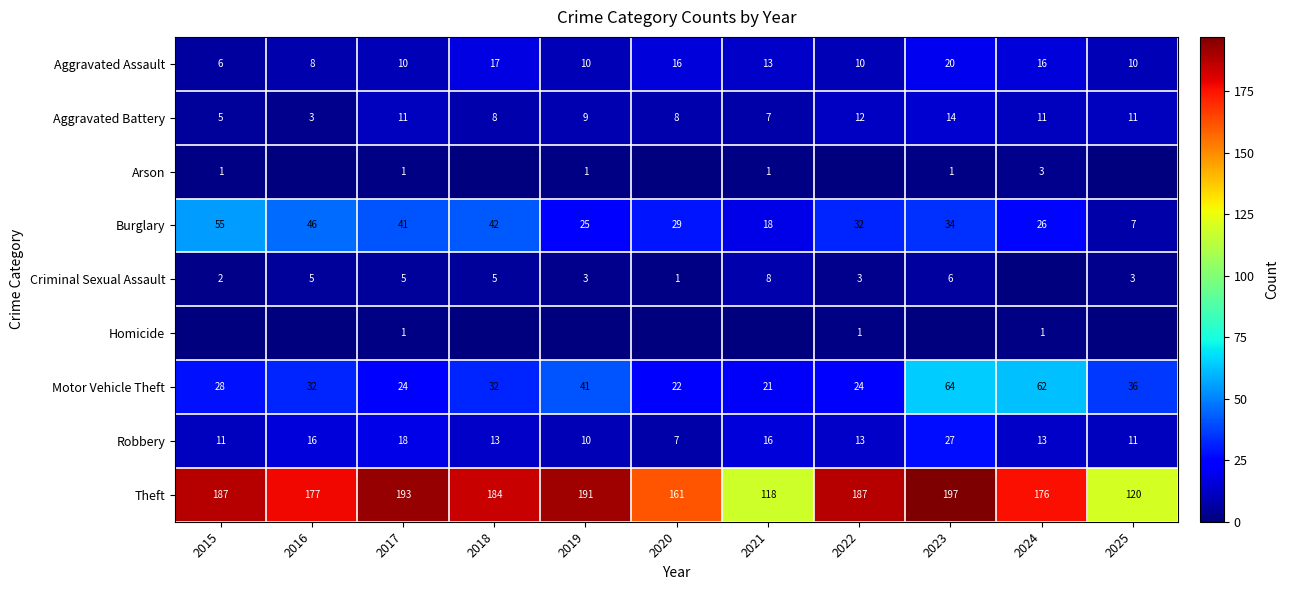

Is the value of Theft at 2022 greater than the value of Criminal Sexual Assault at 2015?

Yes